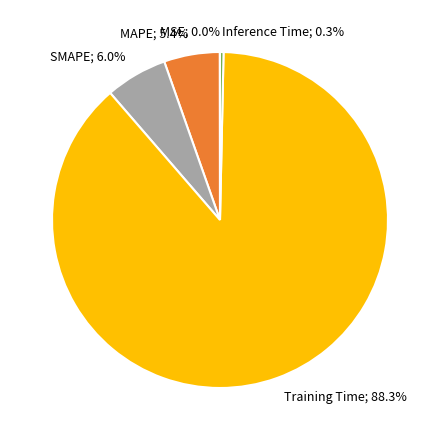

Does any single category account for the majority?

Yes